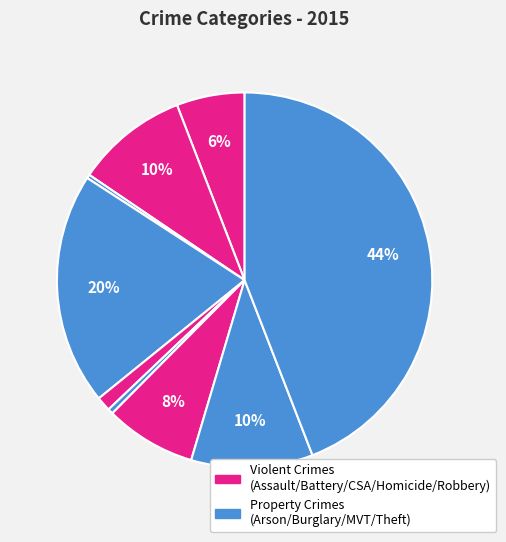

Count the number of slices in the pie.

9